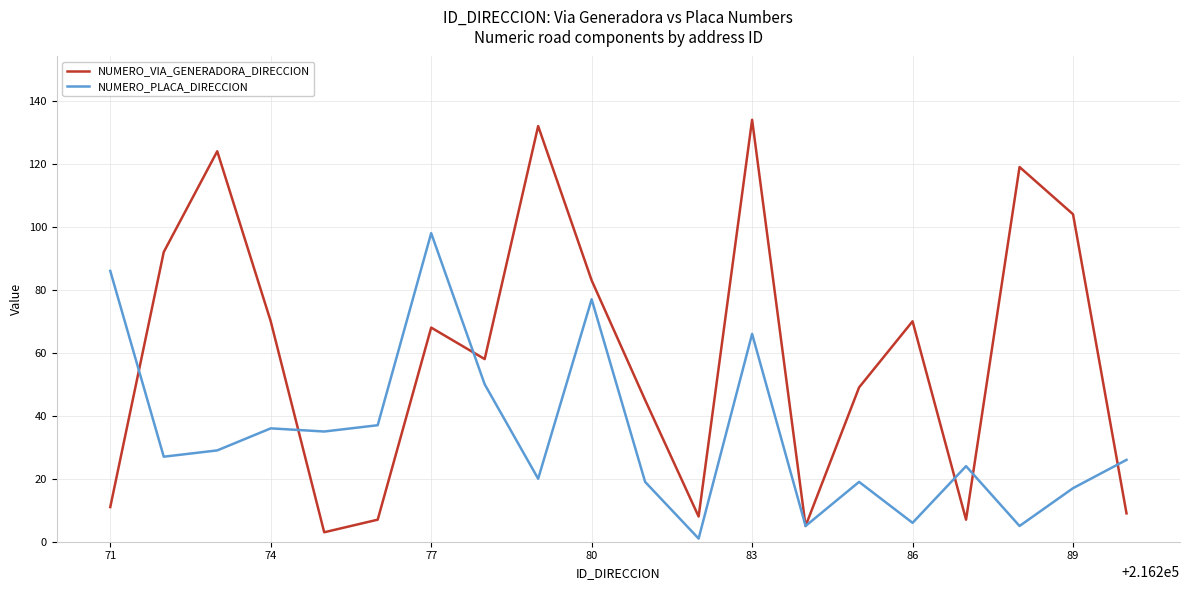

Rank the series by their maximum value, from lowest to highest.

NUMERO_PLACA_DIRECCION, NUMERO_VIA_GENERADORA_DIRECCION